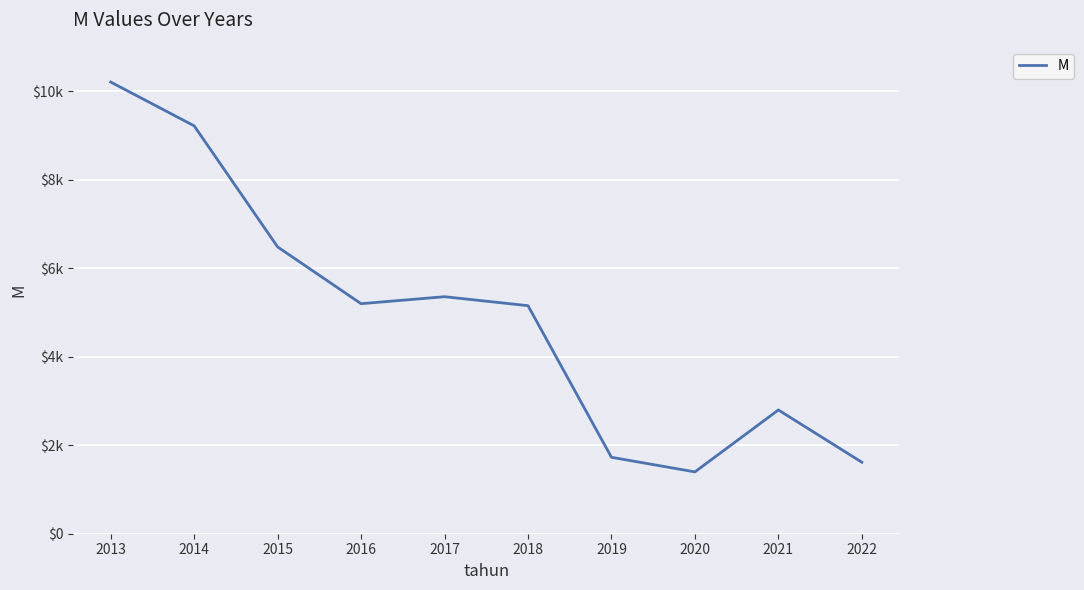

Does the chart display data point markers on the line(s)?

No